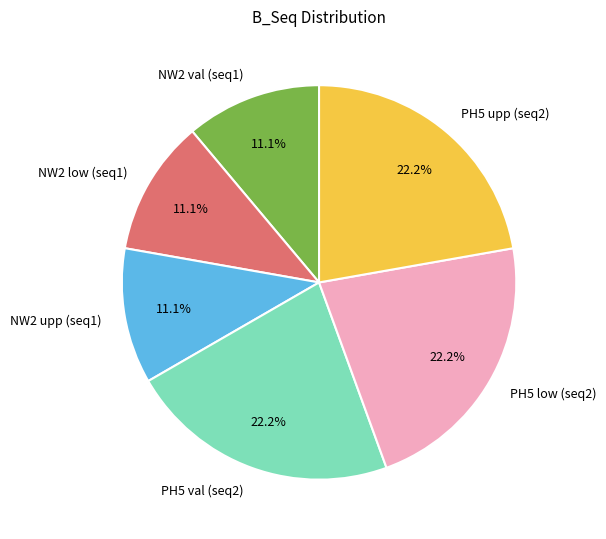

What is the total percentage of NW2 low (seq1) and PH5 val (seq2)?

33.3%